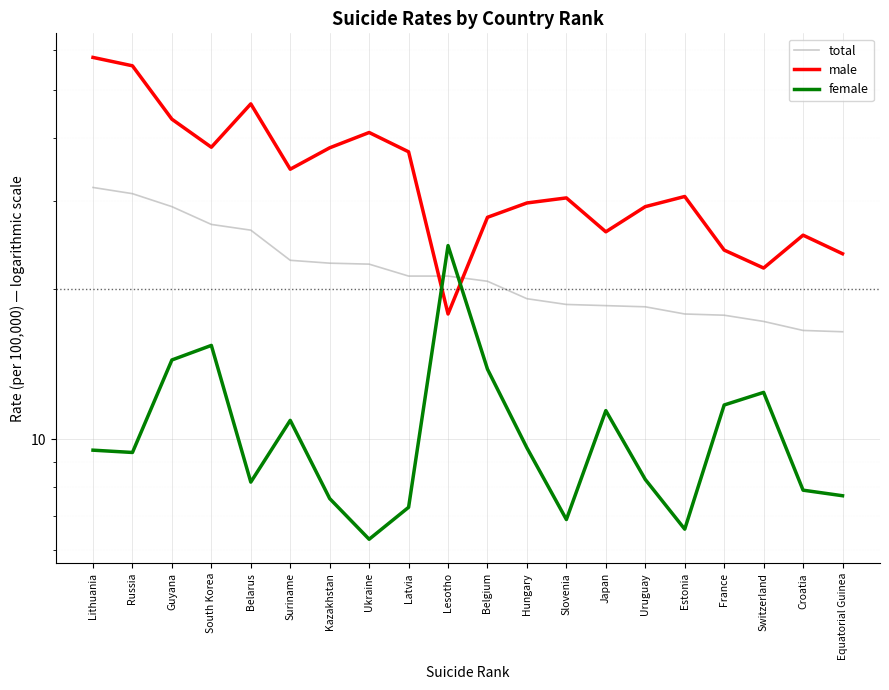

Which series has the largest total across all categories?

male